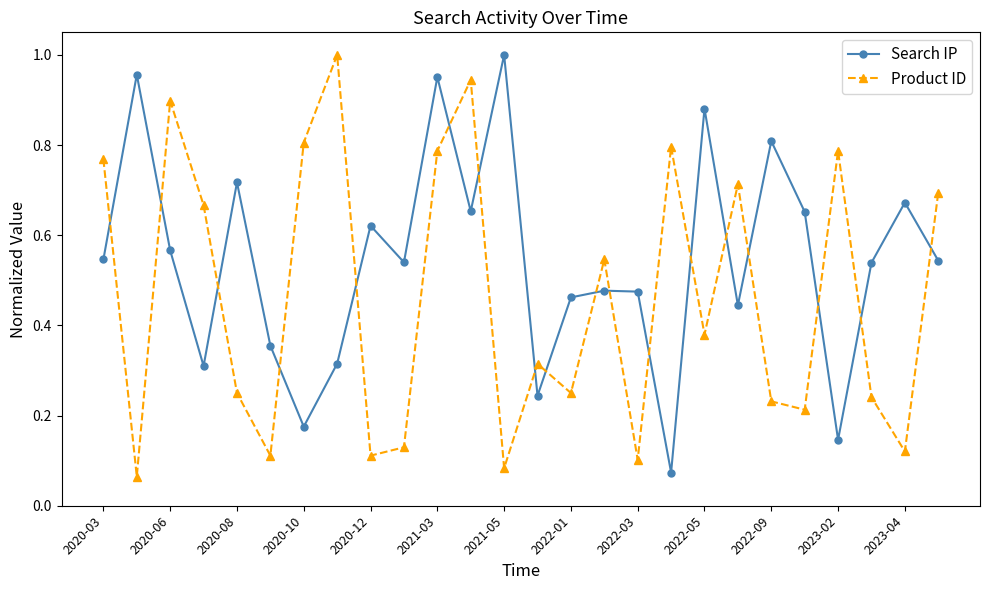

Which series has the largest total across all categories?

Search IP